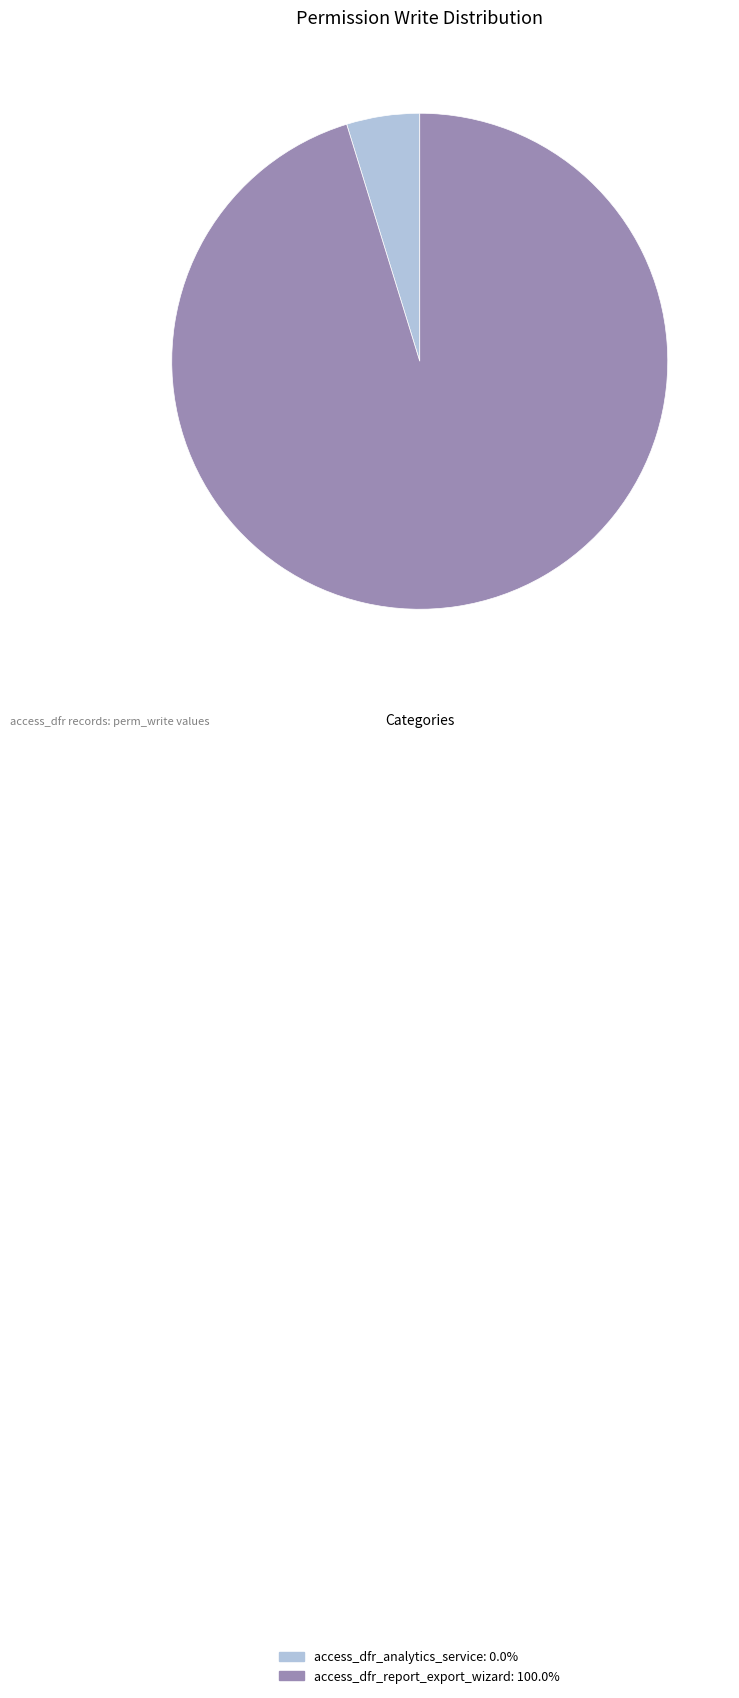

How many slices are in this pie chart?

2